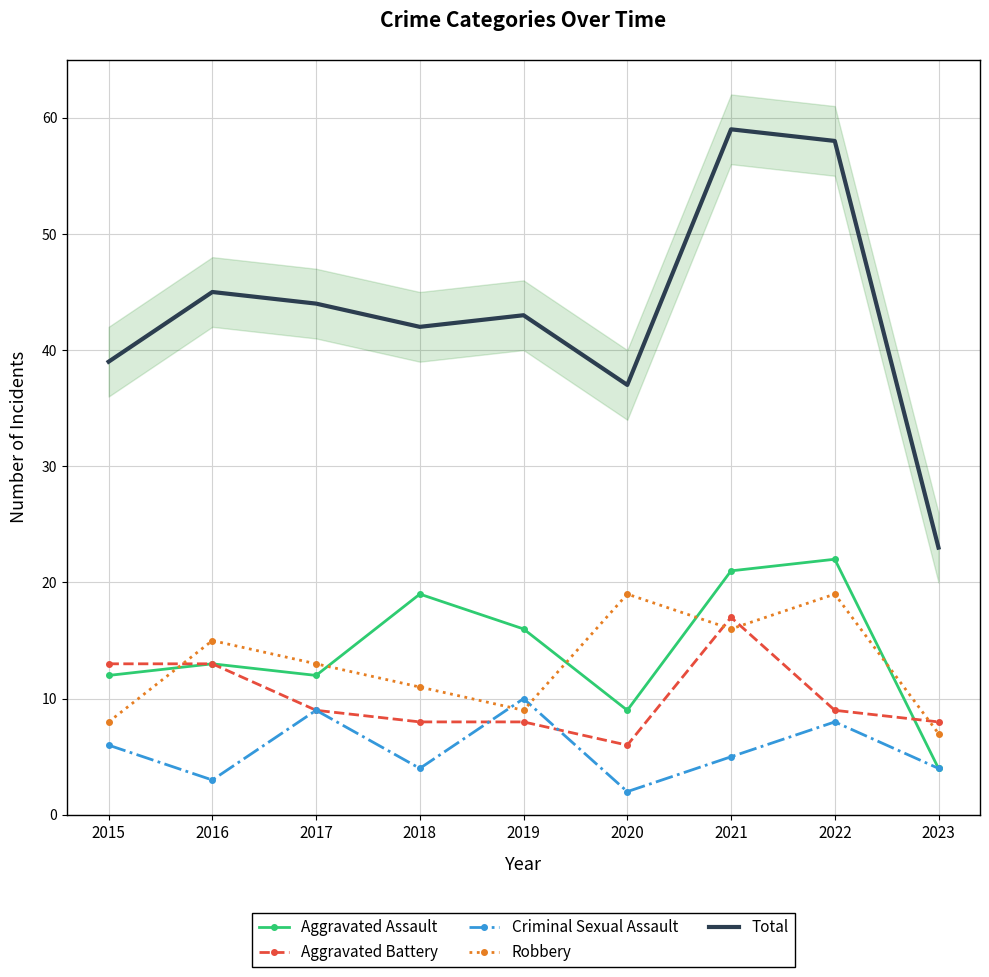

What is the smallest value displayed?

2